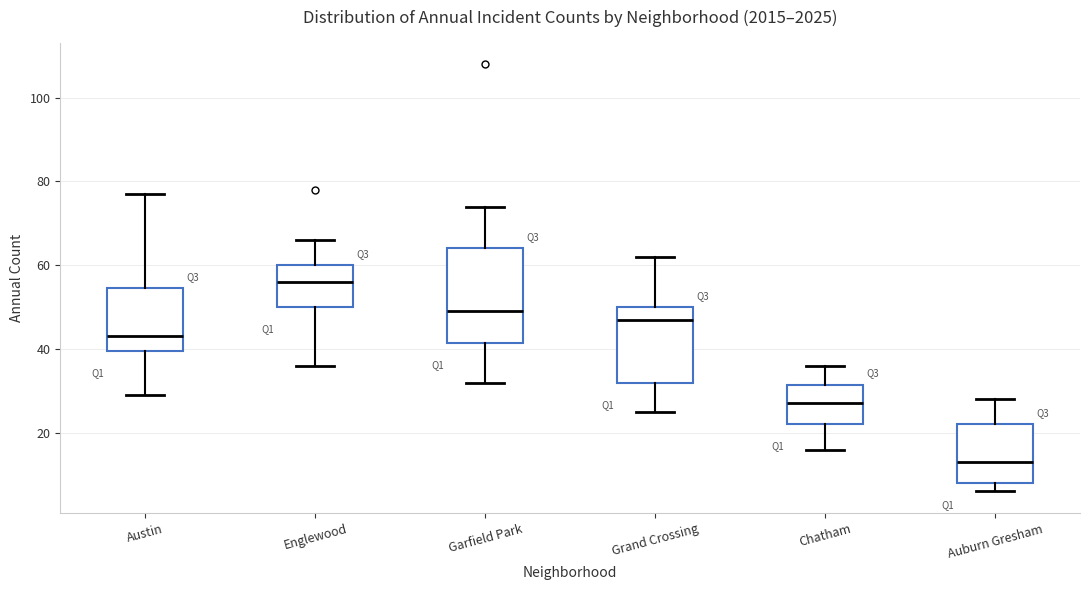

Which box has the lowest median line?

Auburn Gresham